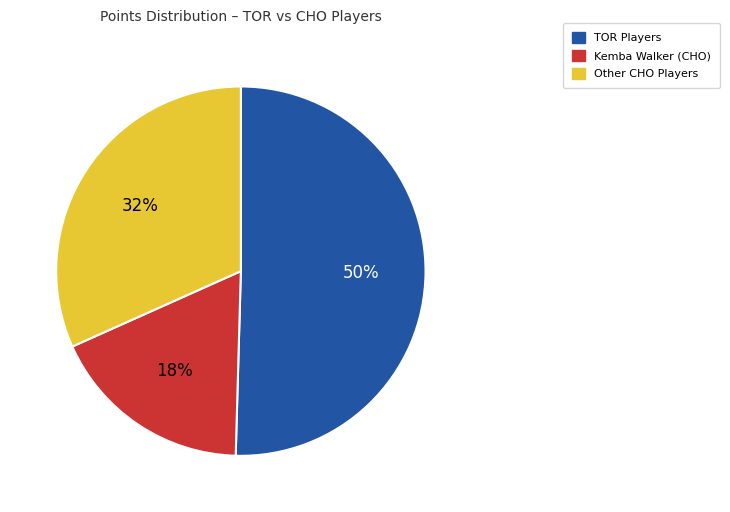

Is the sum of TOR Players and Kemba Walker (CHO) greater than half?

Yes